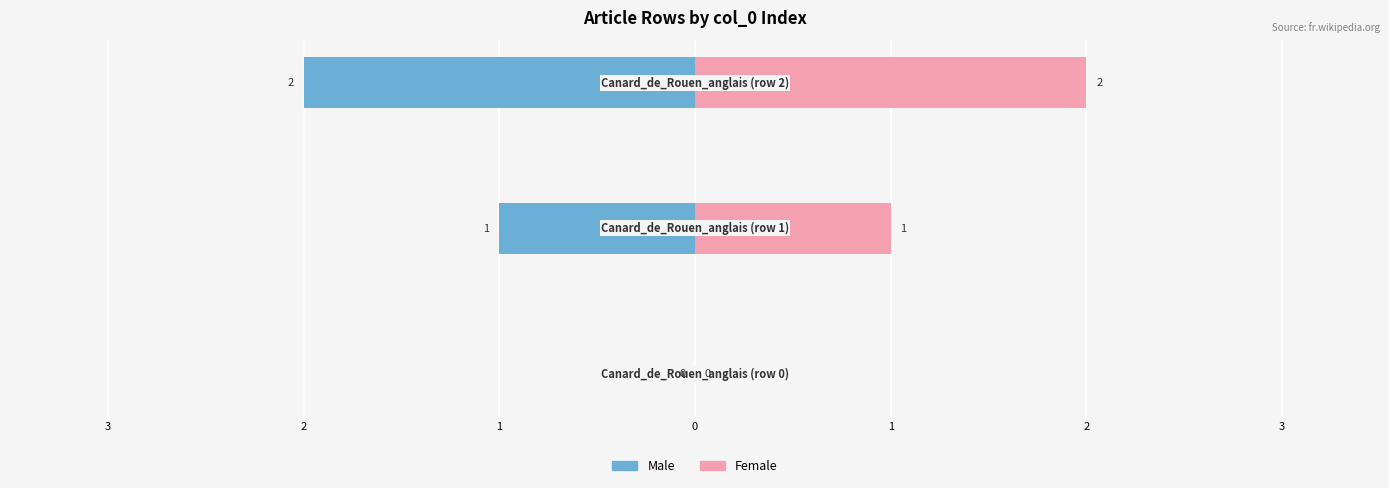

What is the value of the Male bar at the 2nd from the left?

-1